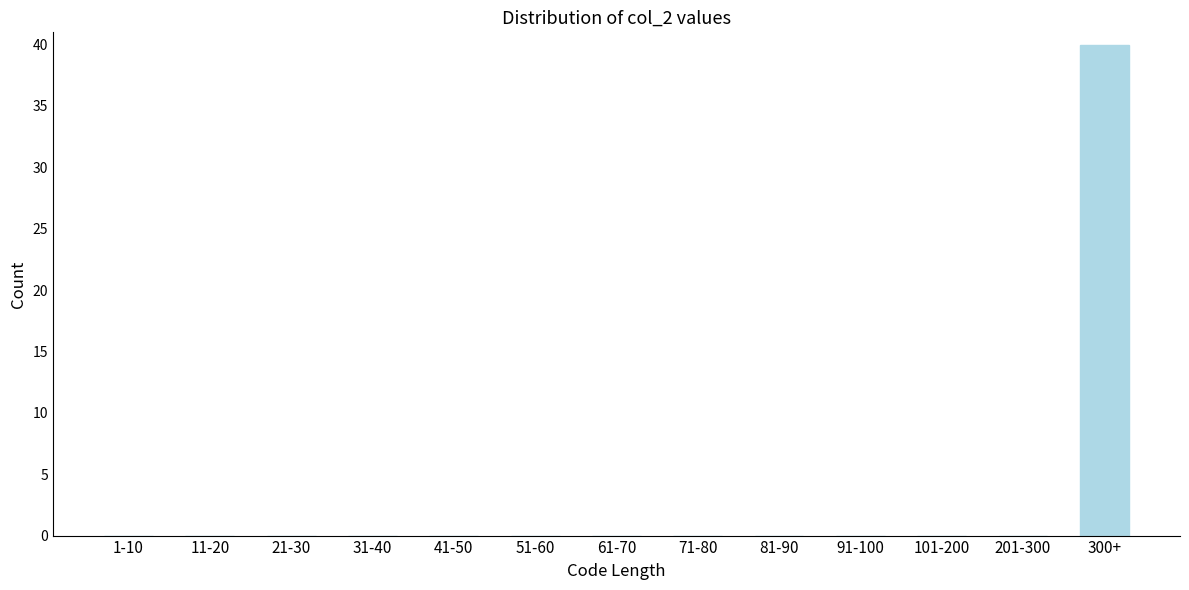

Reading left to right, extract all data points from this chart.

1-10=0	11-20=0	21-30=0	31-40=0	41-50=0	51-60=0	61-70=0	71-80=0	81-90=0	91-100=0	101-200=0	201-300=0	300+=40